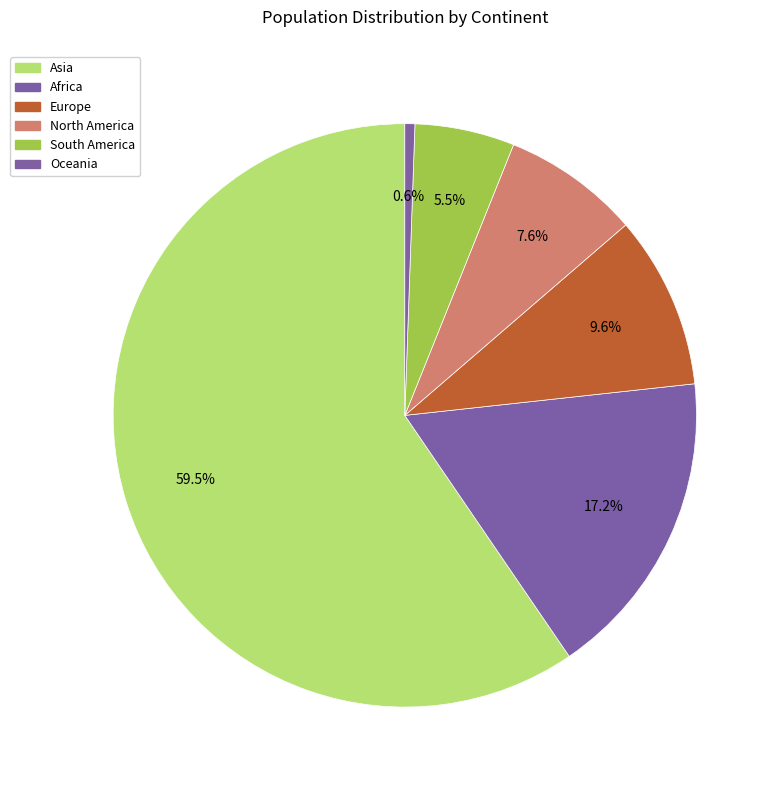

Count the number of slices in the pie.

6